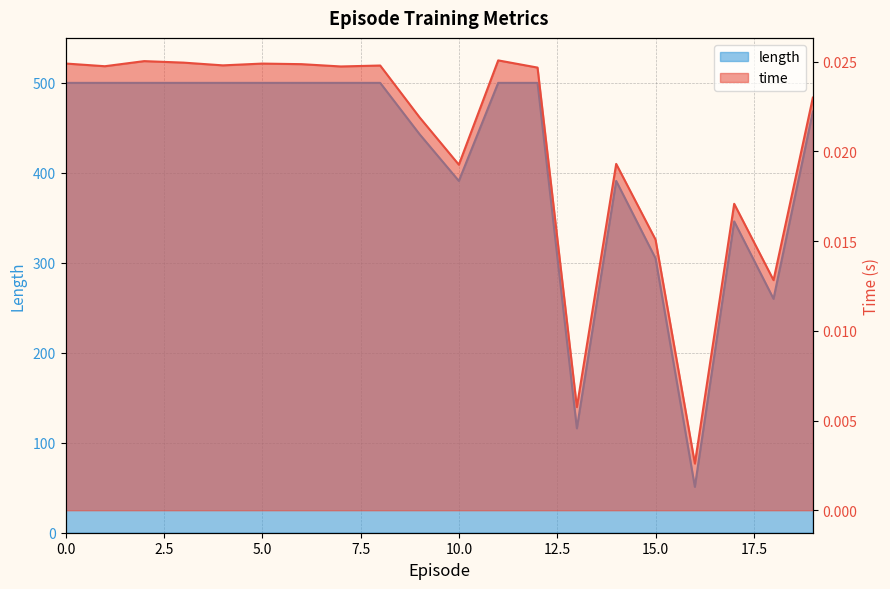

At which category is the sum across all series the highest?

11